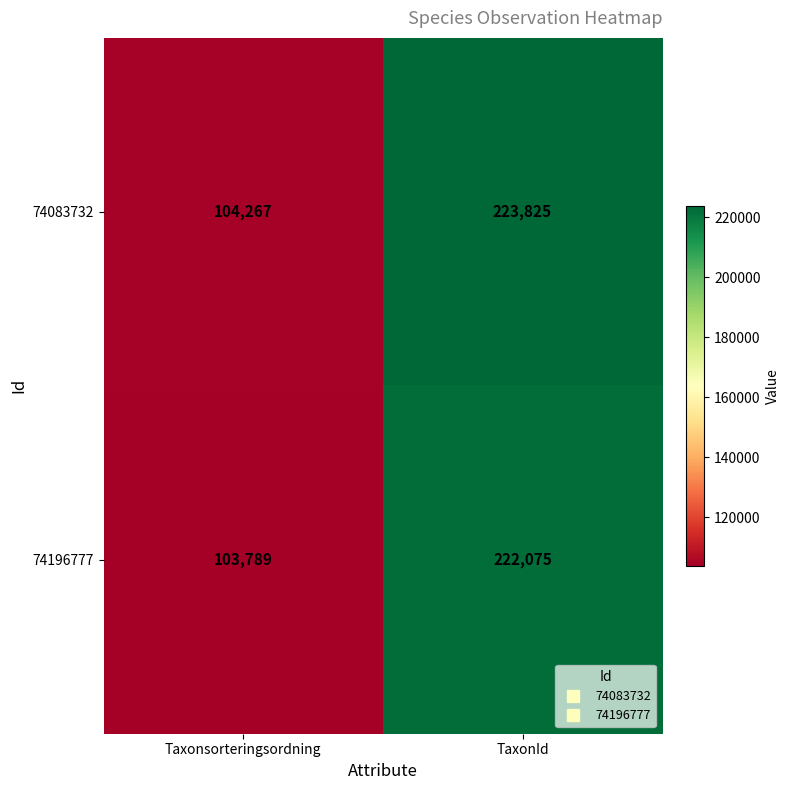

Which series has the largest total across all categories?

74083732